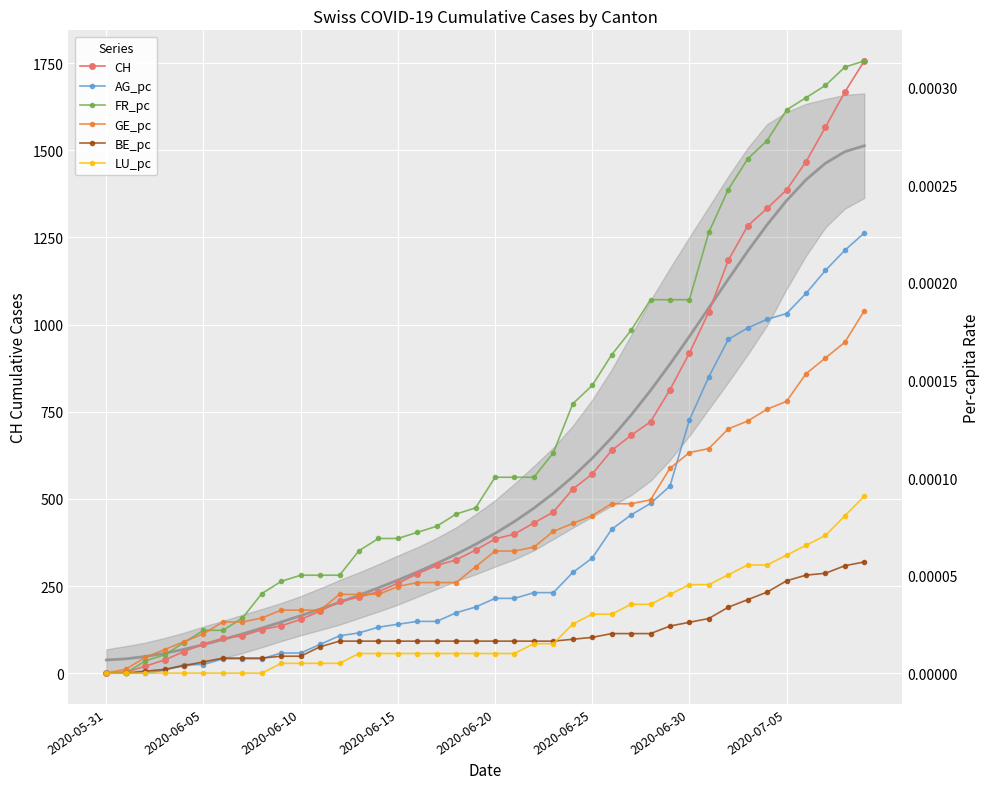

True or false: LU_pc has more than 1 interior local peaks.

False